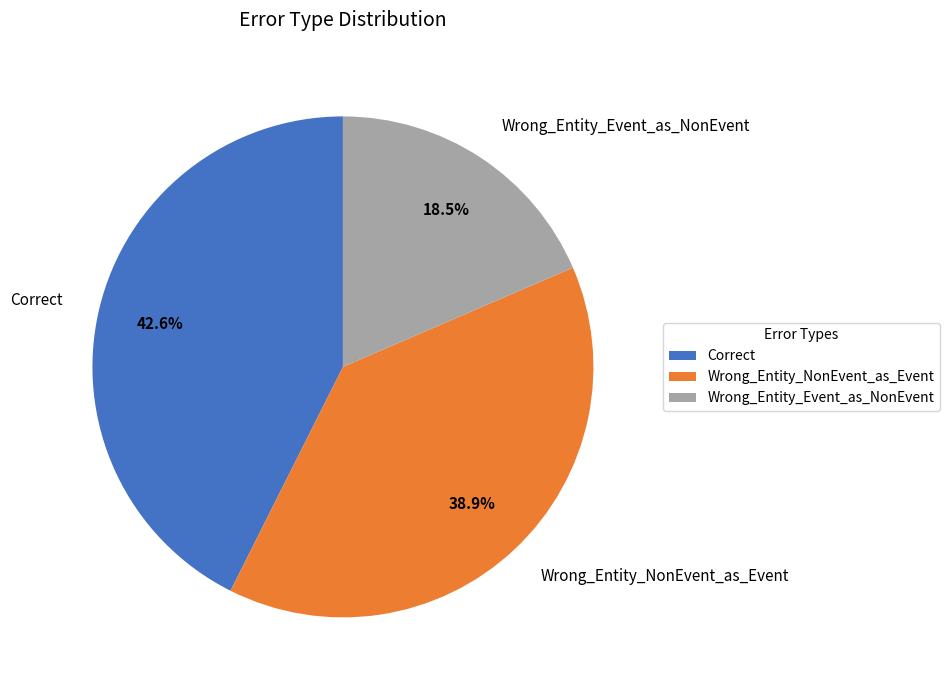

To the nearest percent, what portion does Wrong_Entity_NonEvent_as_Event represent?

39%